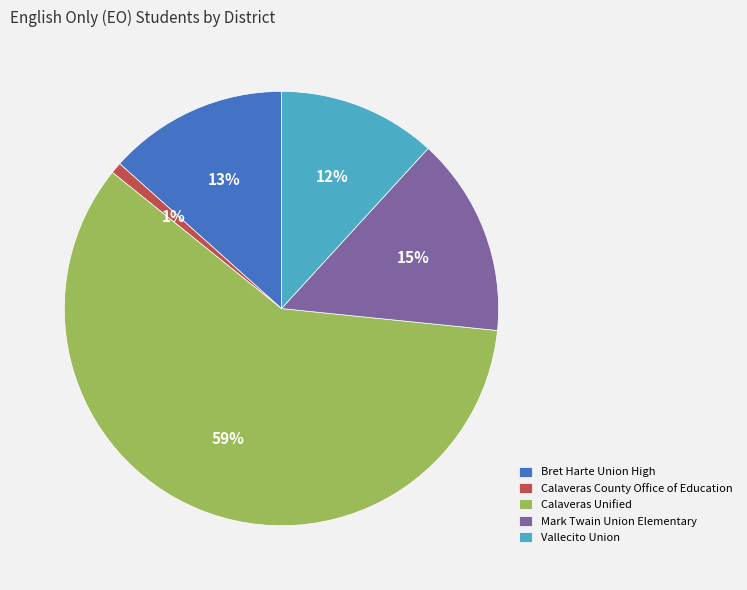

What is the majority slice?

Calaveras Unified